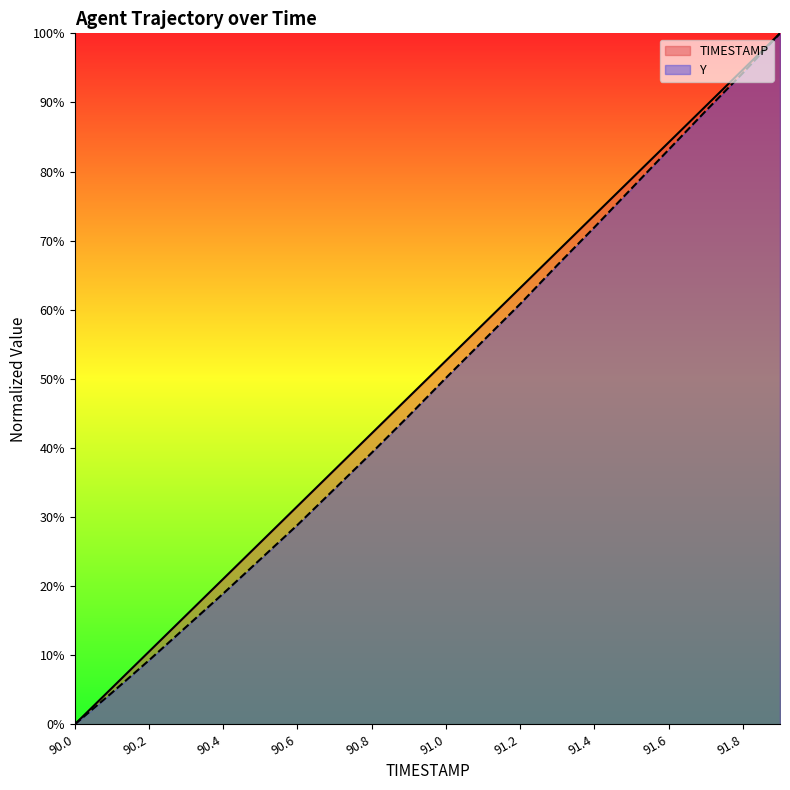

True or false: TIMESTAMP has a value of 63.2 at 91.2.

True